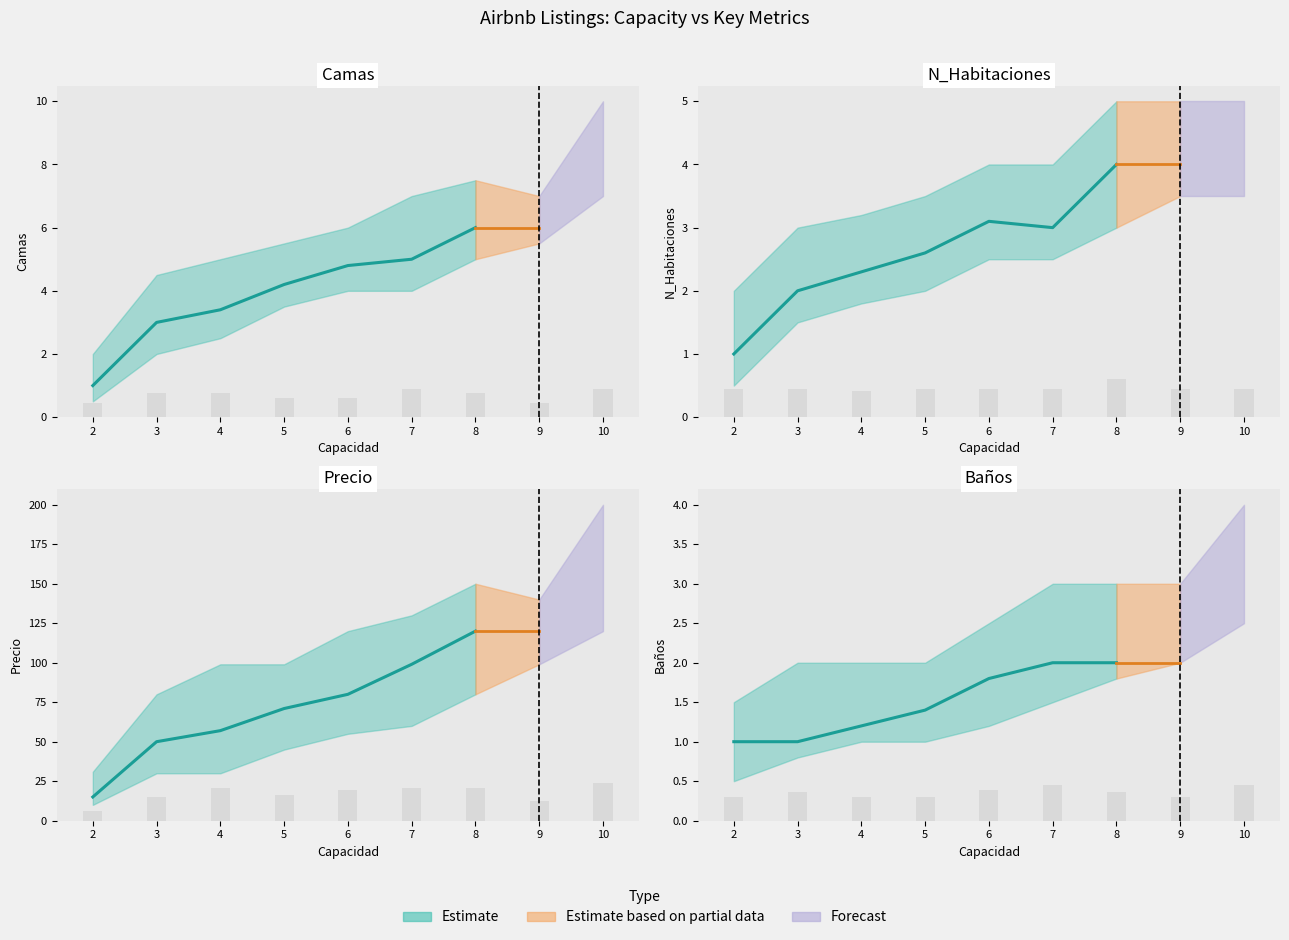

Where is Baños nearest to the value 2?

7